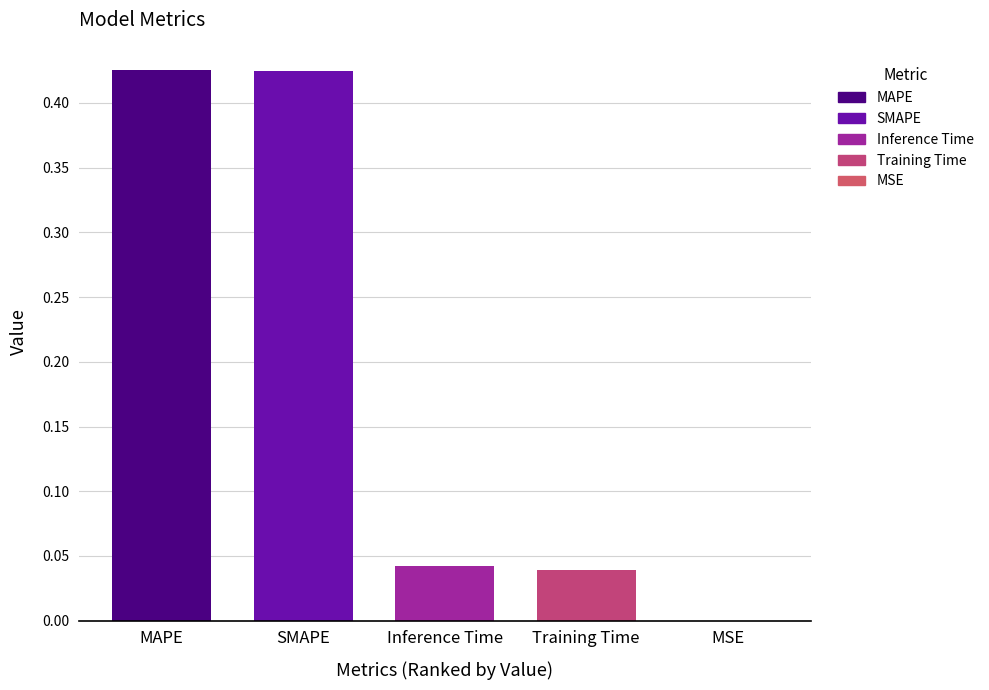

How many categories are shown in the chart?

5